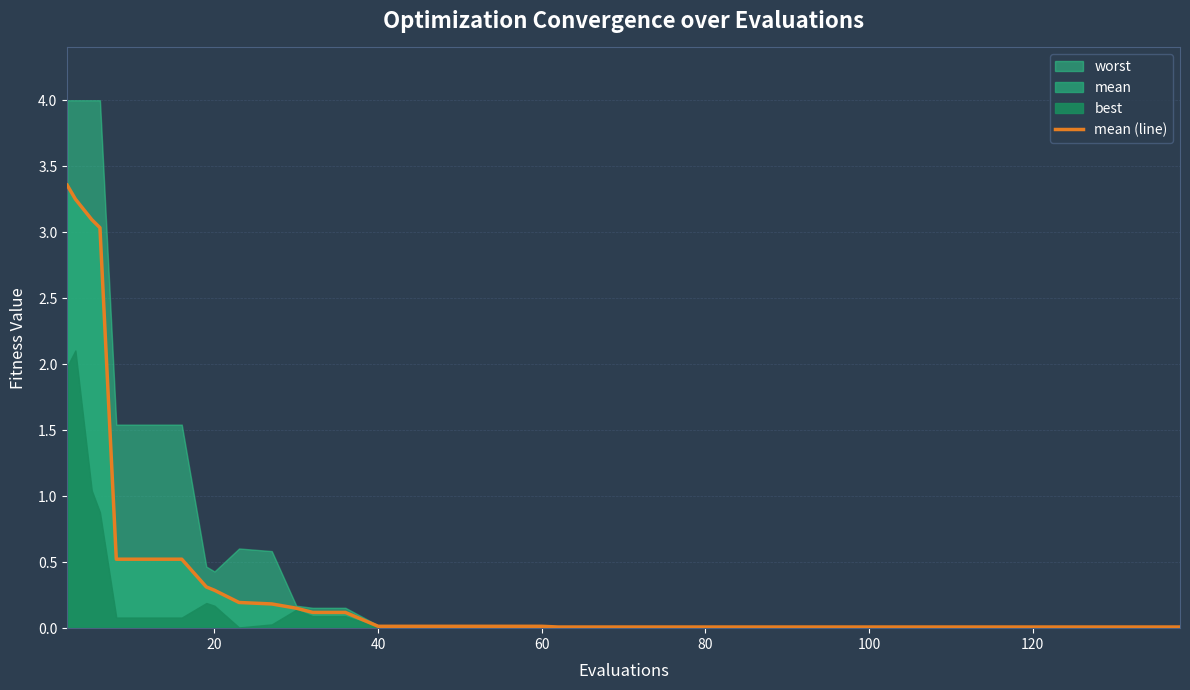

How many lines are shown in the chart?

1